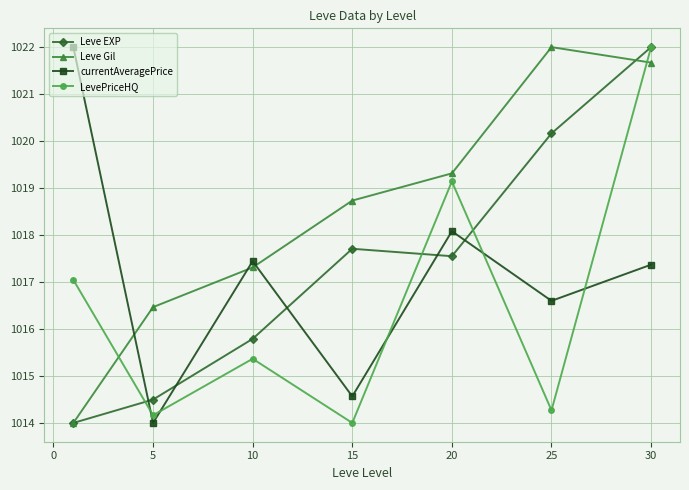

What is the smallest value displayed?

1014.0